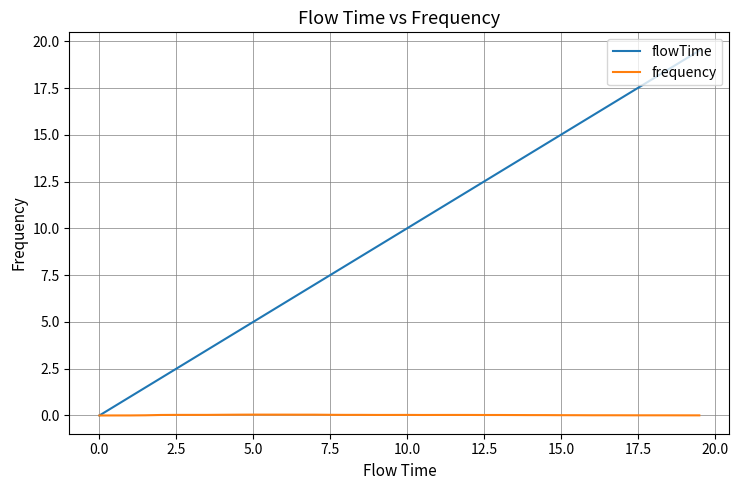

List the series in order of their overall mean, highest first.

flowTime, frequency